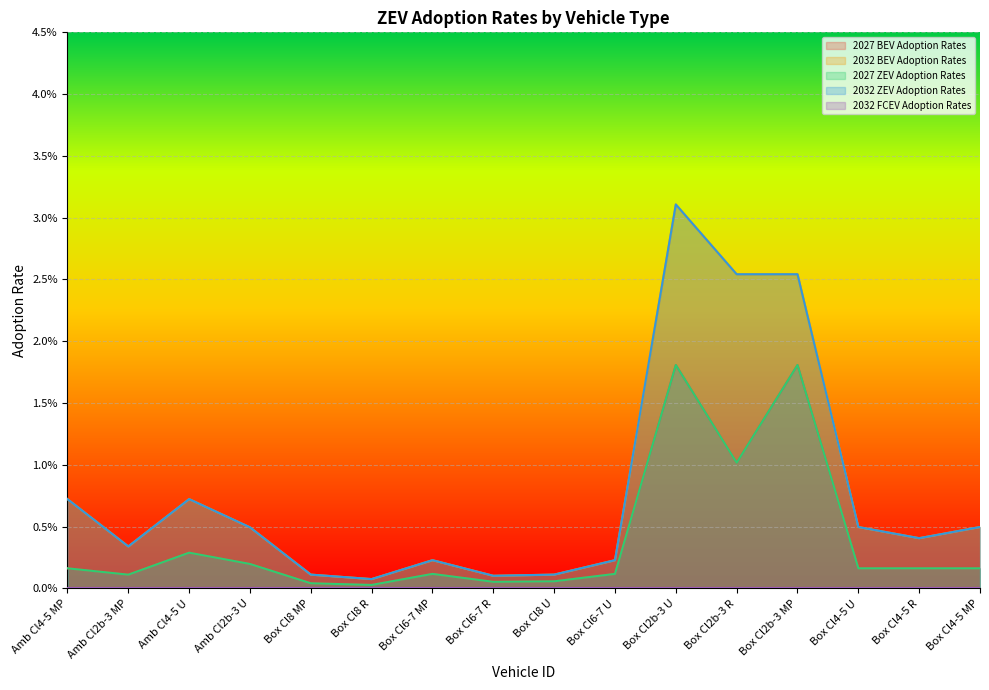

Between Amb Cl4-5 MP and Box Cl2b-3 U, which series saw the biggest shift?

2032 BEV Adoption Rates